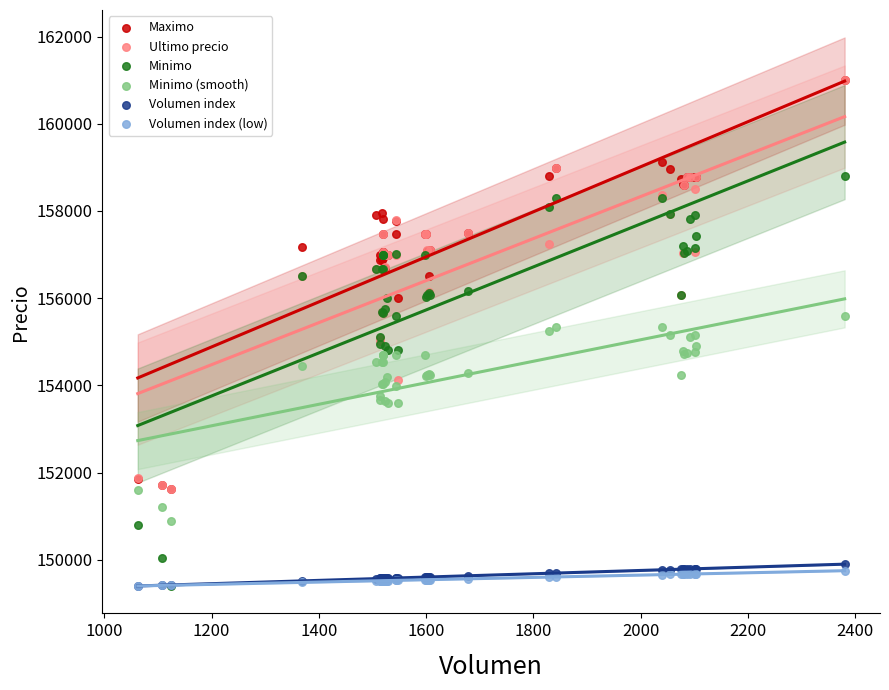

Which series has the widest spread of Y values?

Minimo